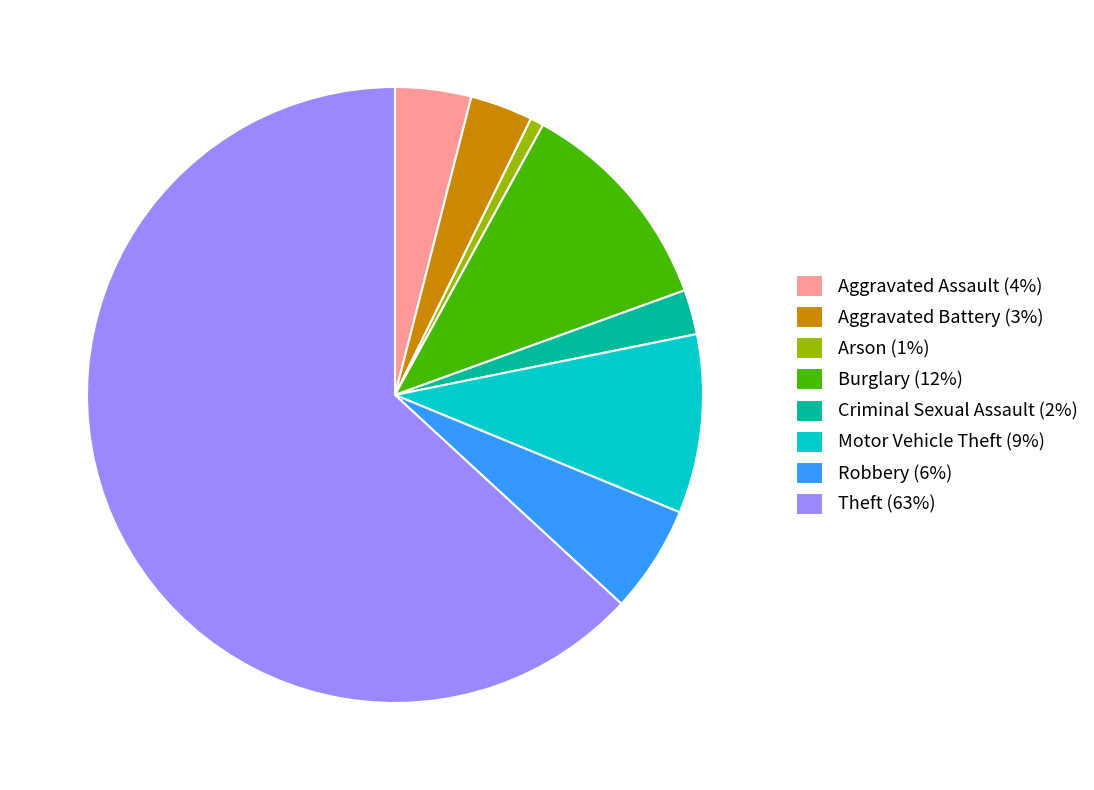

How many slices are in this pie chart?

8